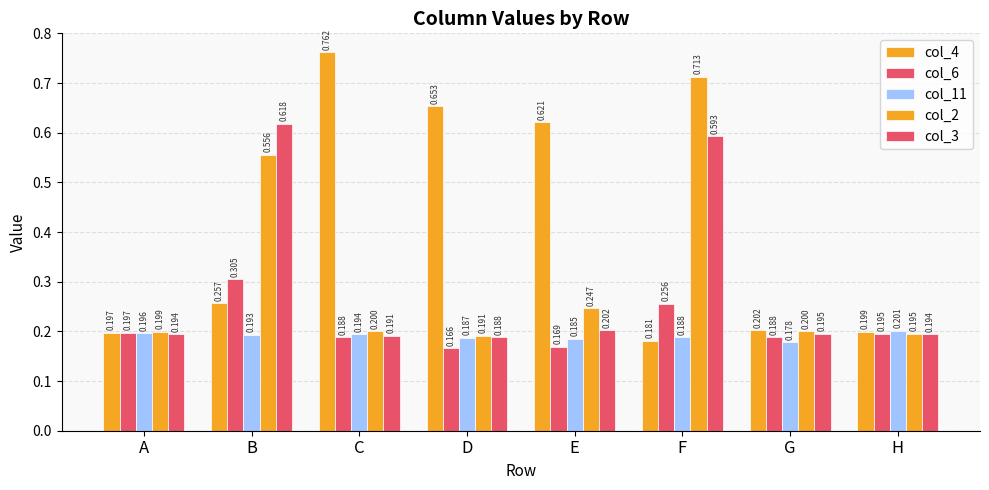

What is the total value across all series at B?

1.9